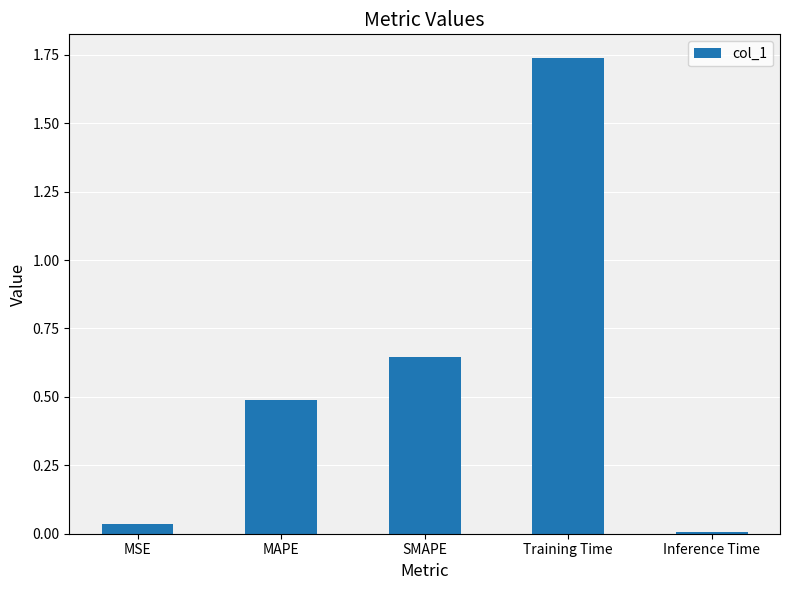

What is the label of the 2nd bar from the right?

Training Time